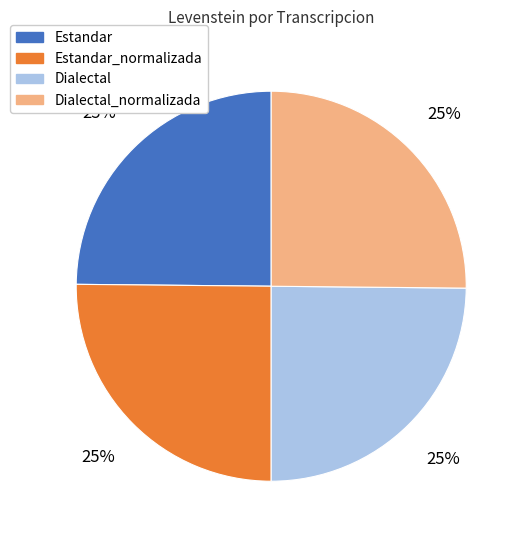

Approximately how many times larger is the value at Estandar_normalizada compared to Dialectal?

1.0